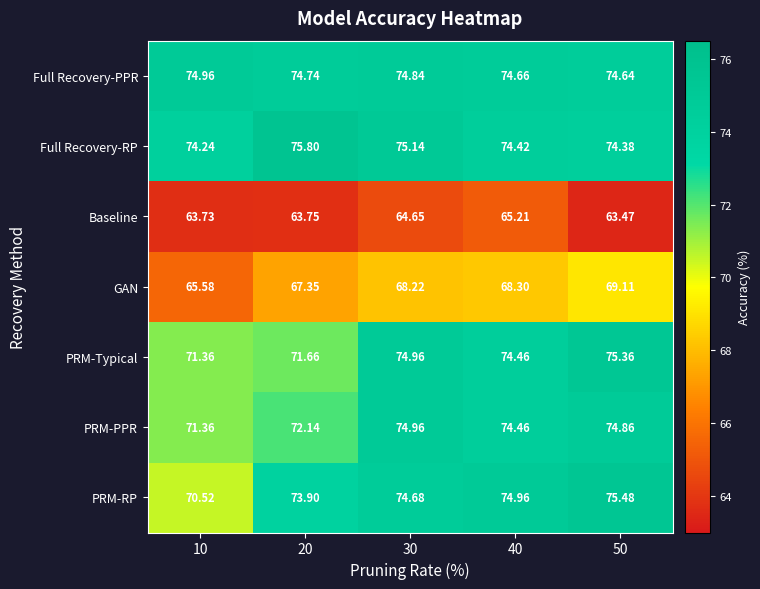

At how many categories does at least one series exceed 74?

5